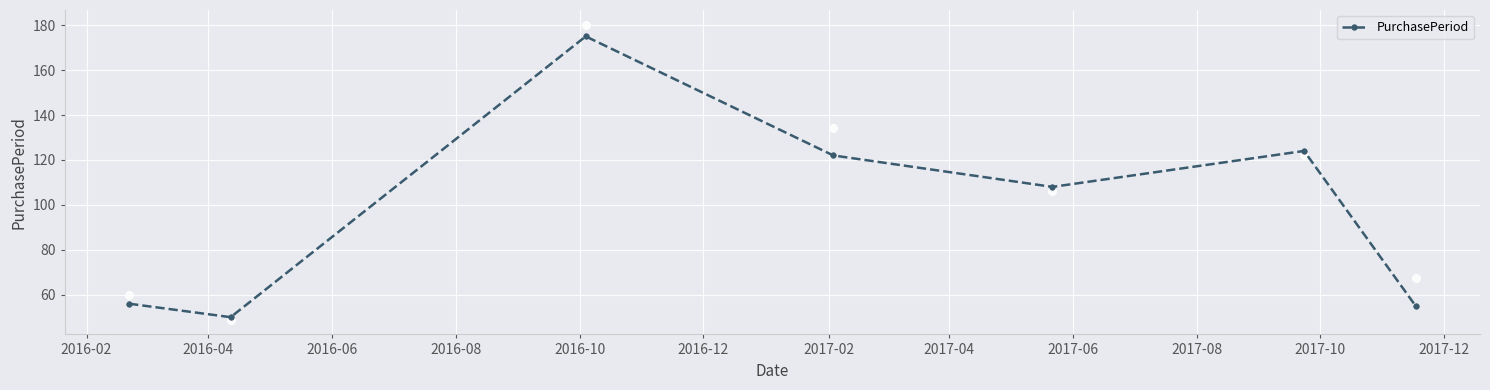

True or false: PurchasePeriod has more than 0 points higher than both neighbors.

True